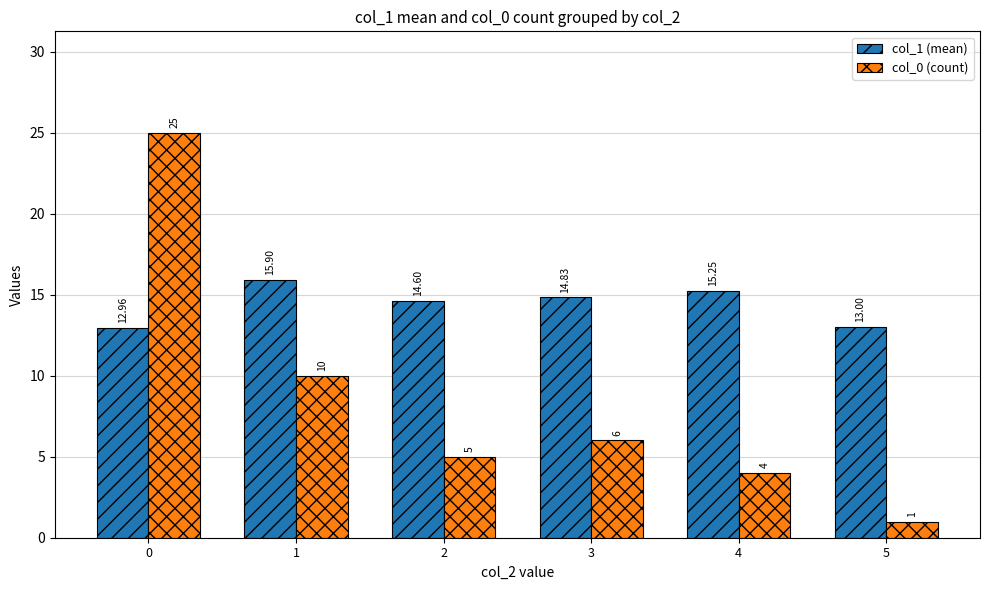

Rank the categories by col_1 (mean) value from lowest to highest.

0, 5, 2, 3, 4, 1